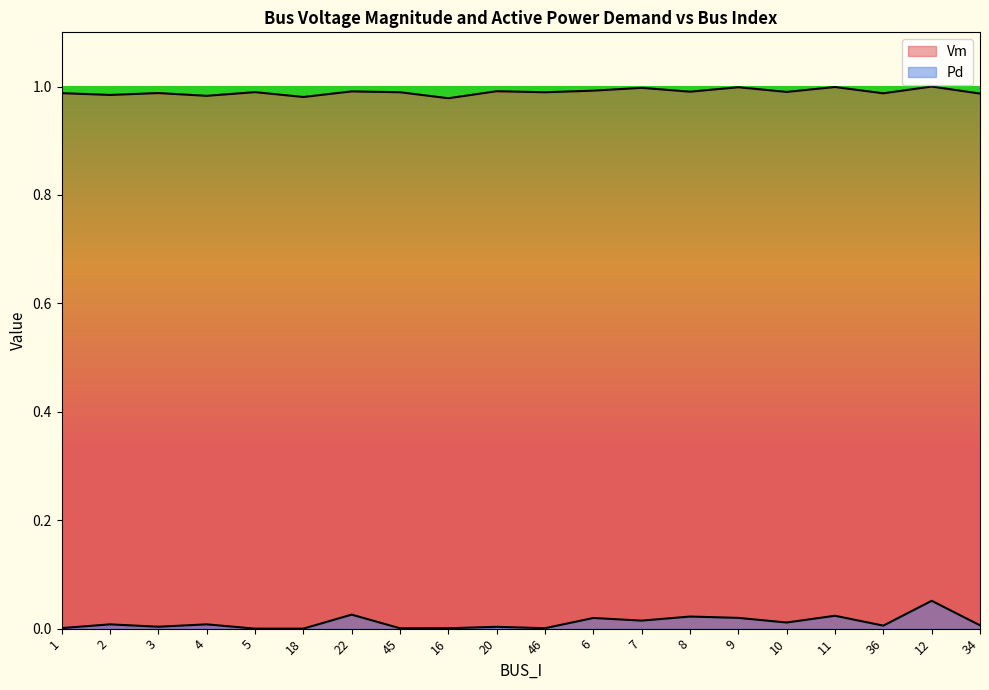

Reading left to right, list all the values displayed in this chart.

Vm: 1=1.0	2=1.0	3=1.0	4=1.0	5=1.0	18=1.0	22=1.0	45=1.0	16=1.0	20=1.0	46=1.0	6=1.0	7=1.0	8=1.0	9=1.0	10=1.0	11=1.0	36=1.0	12=1.0	34=1.0
Pd: 1=0.0	2=0.0	3=0.0	4=0.0	5=0.0	18=0.0	22=0.0	45=0.0	16=0.0	20=0.0	46=0.0	6=0.0	7=0.0	8=0.0	9=0.0	10=0.0	11=0.0	36=0.0	12=0.1	34=0.0